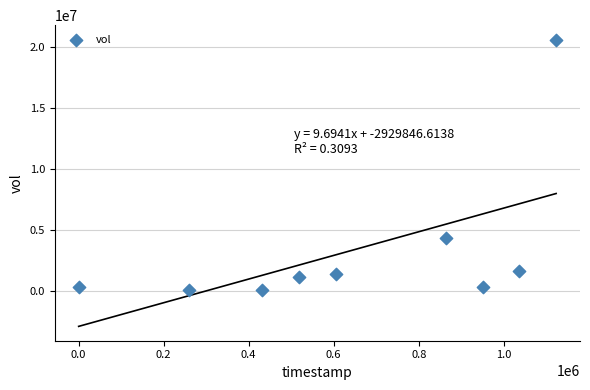

What is the average X value?

643200